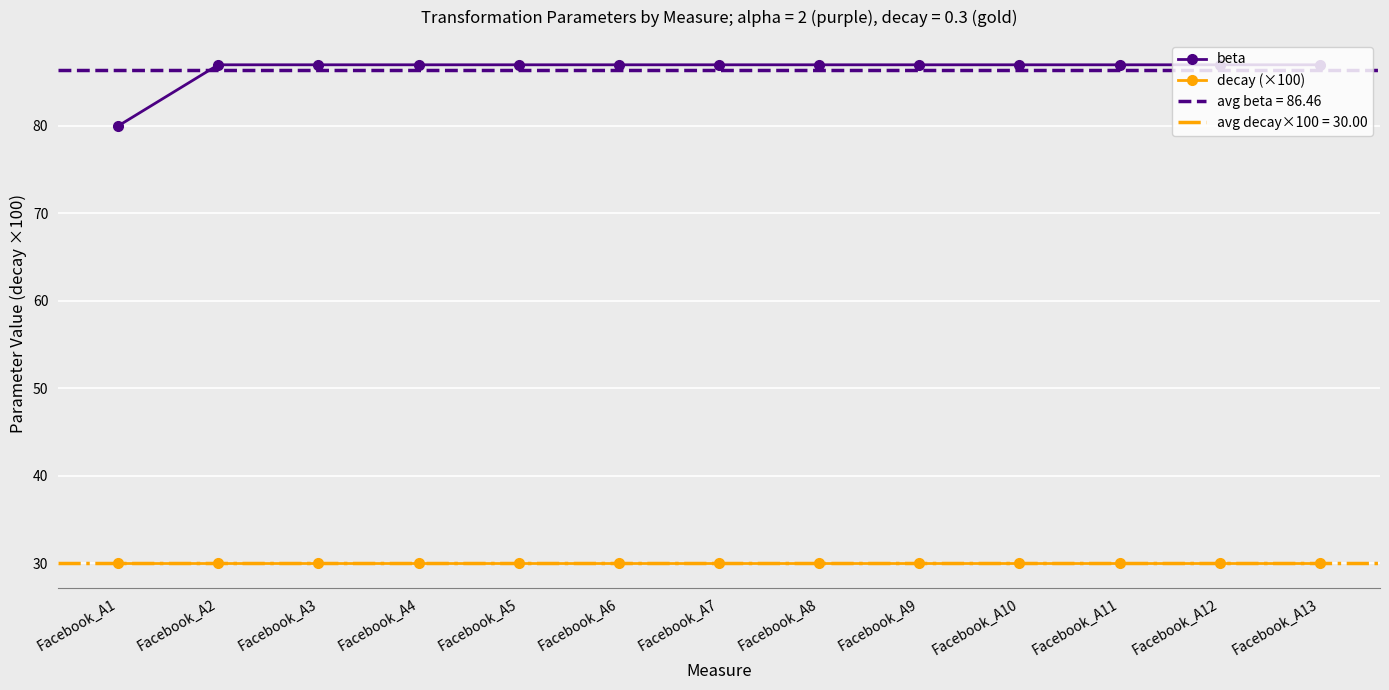

Reading left to right, what are all the values shown in this chart?

beta: 80	87	87	87	87	87	87	87	87	87	87	87	87
decay (×100): 30	30	30	30	30	30	30	30	30	30	30	30	30